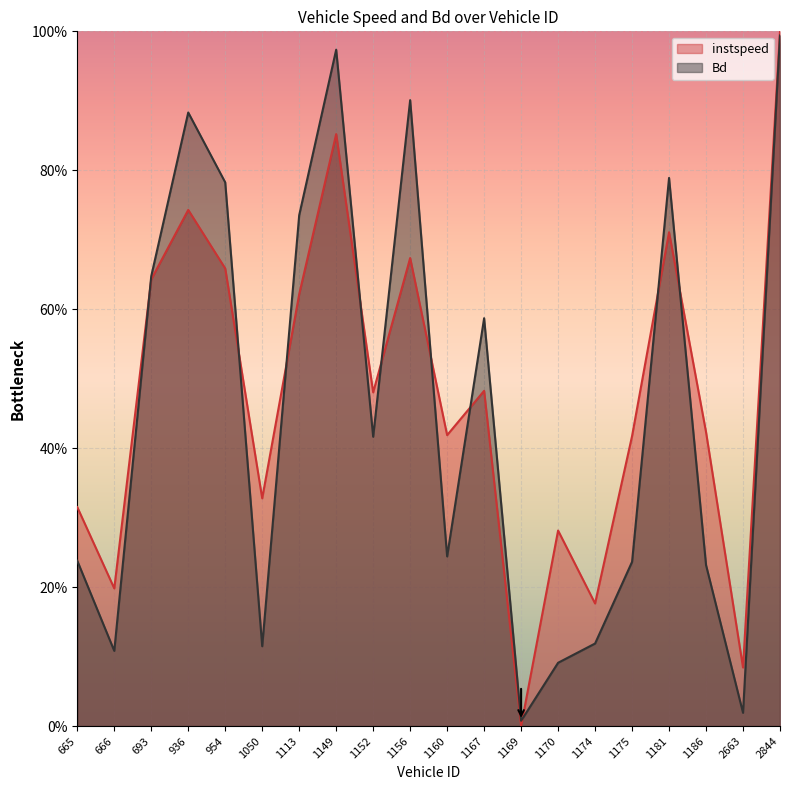

List the labels in order of instspeed value, largest first.

2844.0, 1149.0, 936.0, 1181.0, 1156.0, 954.0, 693.0, 1113.0, 1167.0, 1152.0, 1186.0, 1160.0, 1175.0, 1050.0, 665.0, 1170.0, 666.0, 1174.0, 2663.0, 1169.0